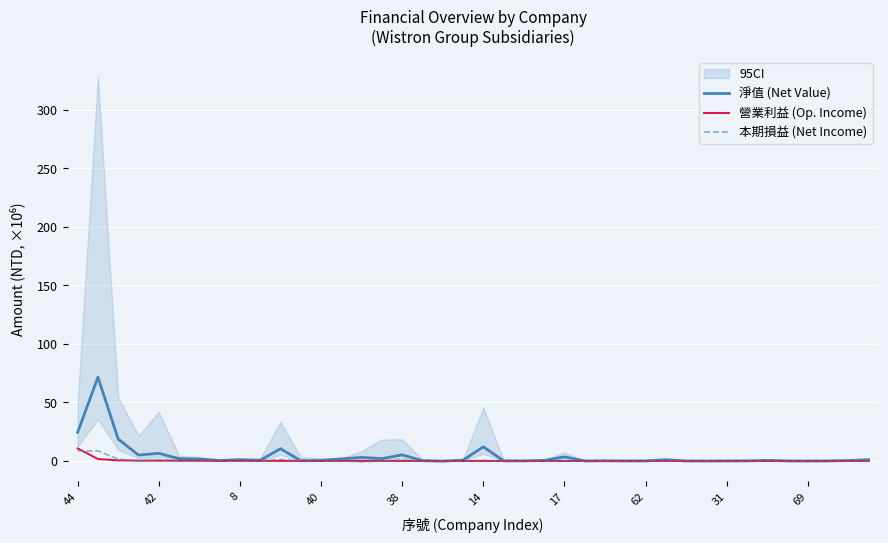

How many values in 淨值 (Net Value) are below zero?

1